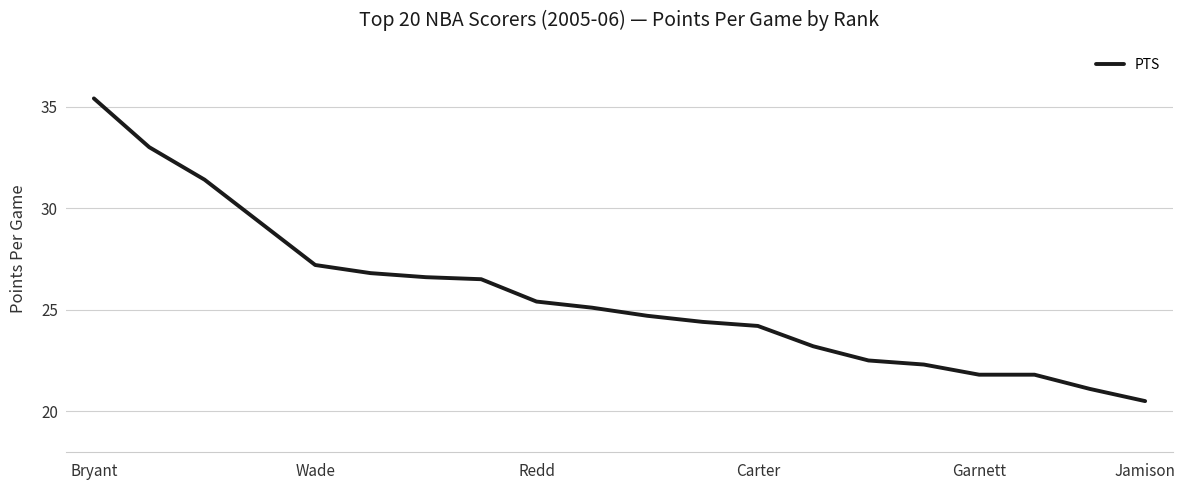

How many distinct data groups are displayed?

1